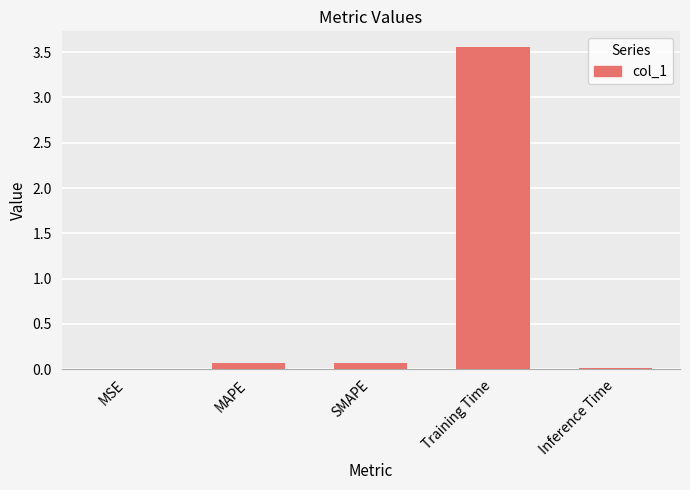

True or false: the data shows 0.9 at Training Time.

False